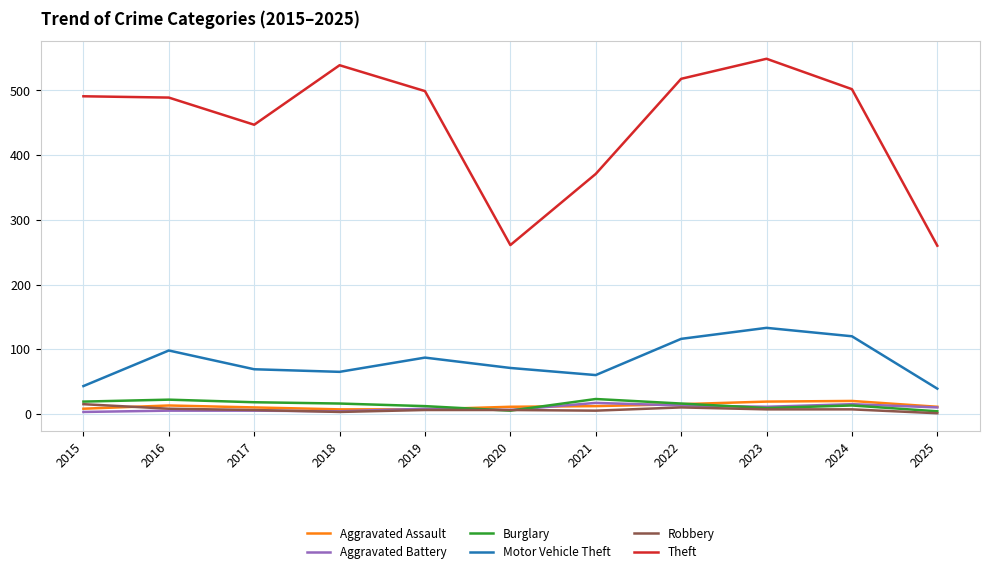

The Burglary series shows 23 at 2021. True or false?

True